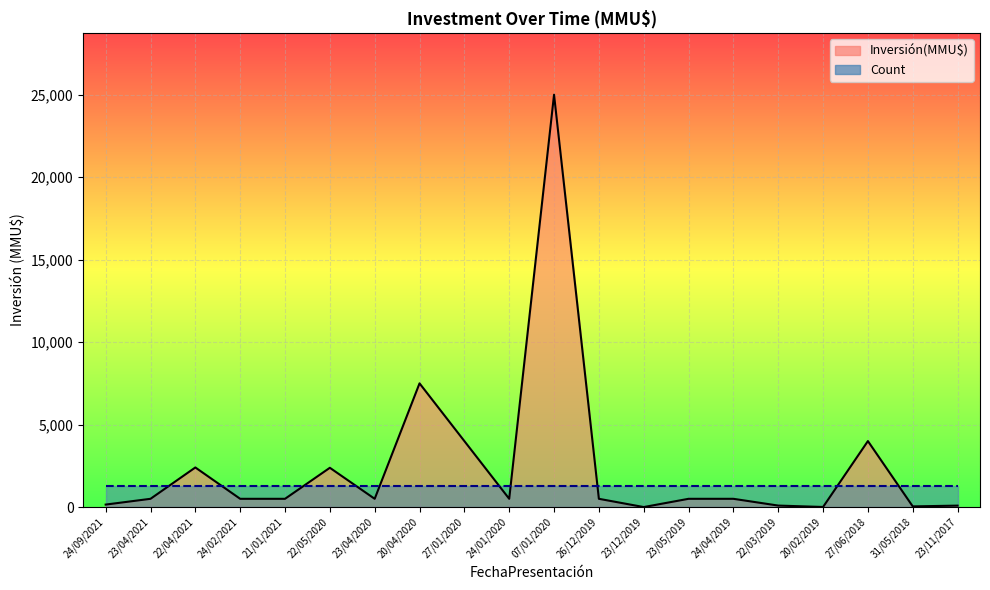

What is the maximum value shown in the chart?

25000